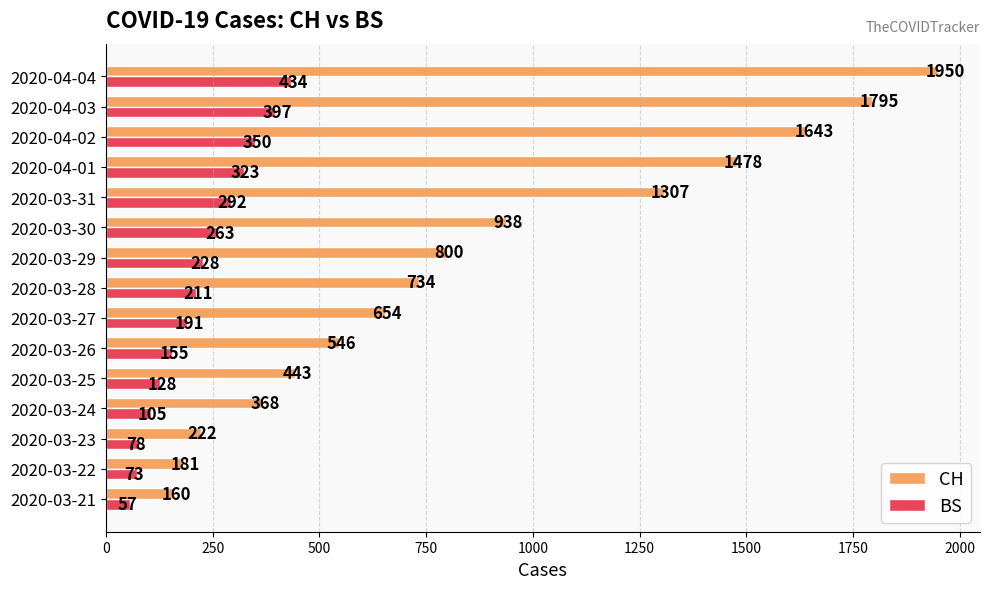

Which series has the largest range (max minus min)?

CH